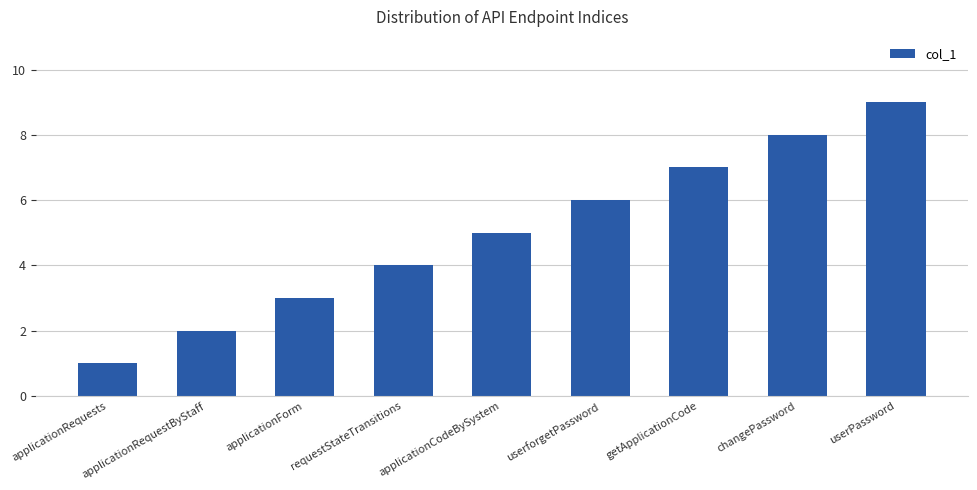

Where is the data nearest to the value 5?

applicationCodeBySystem